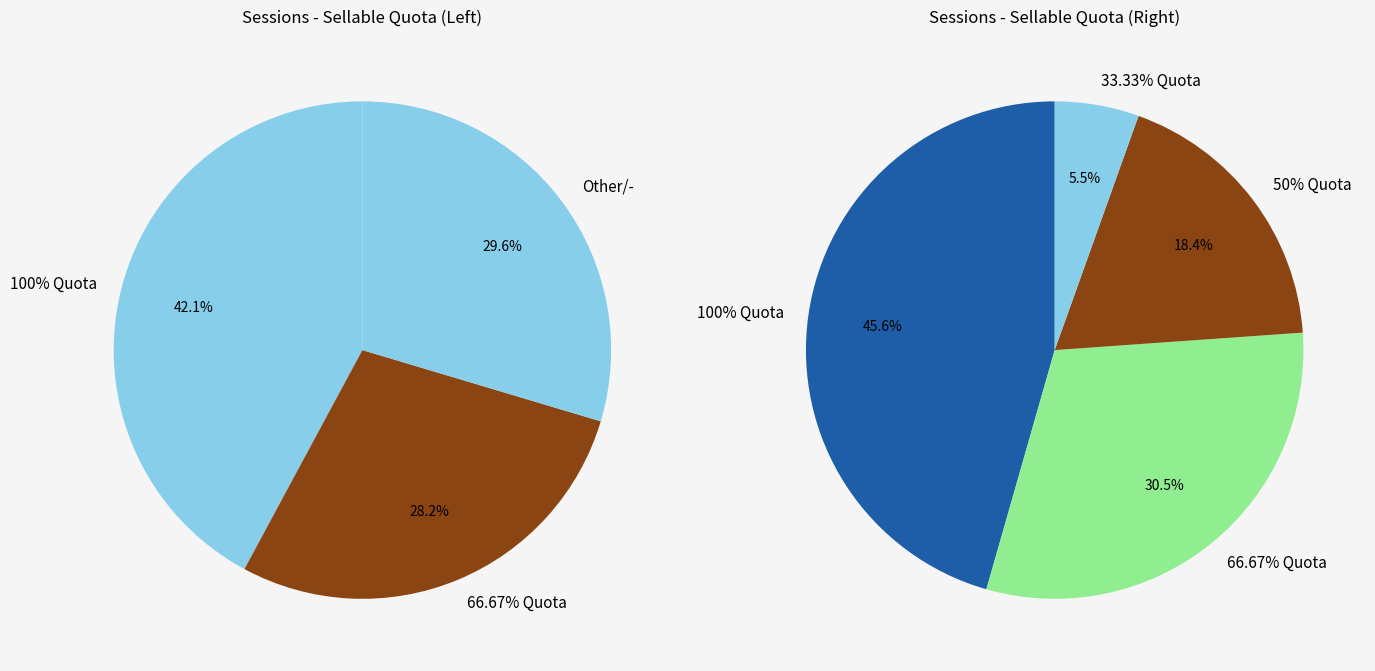

Is the sum of 10 and 6 greater than half?

No